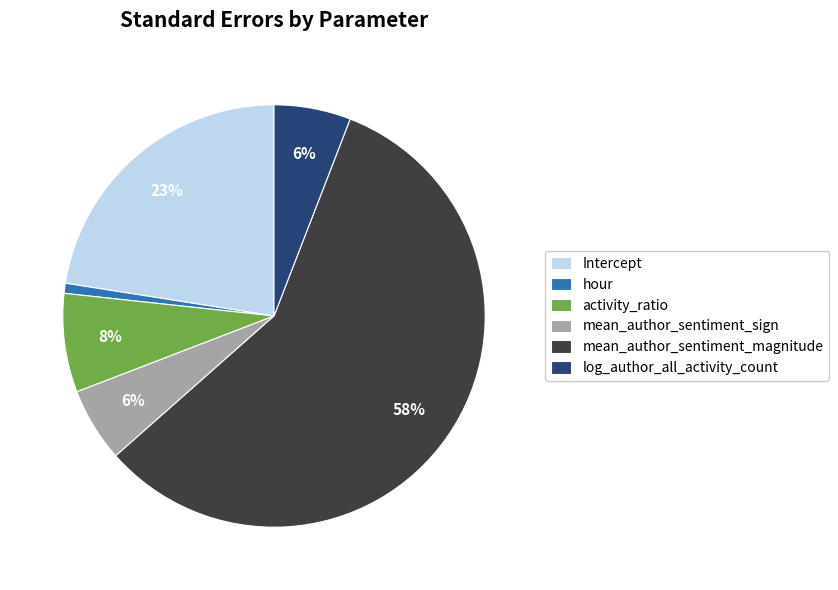

To the nearest percent, what percentage of the pie is activity_ratio?

8%